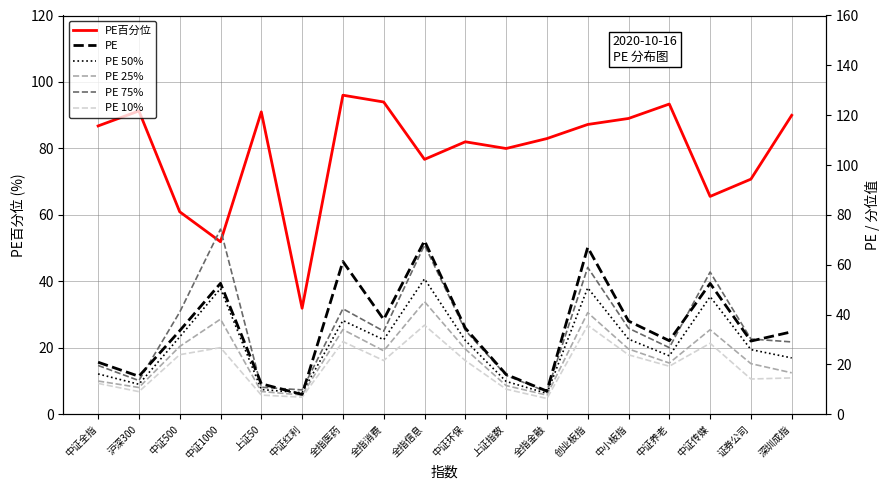

Between 沪深300 and 证券公司, which series saw the biggest shift?

PE百分位